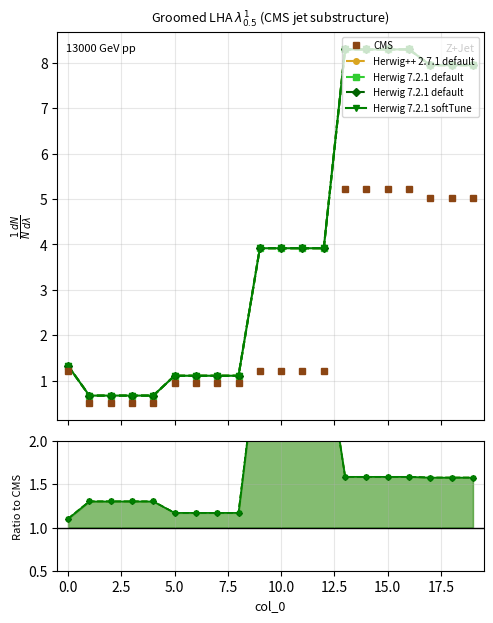

How many data points does each series have?

20